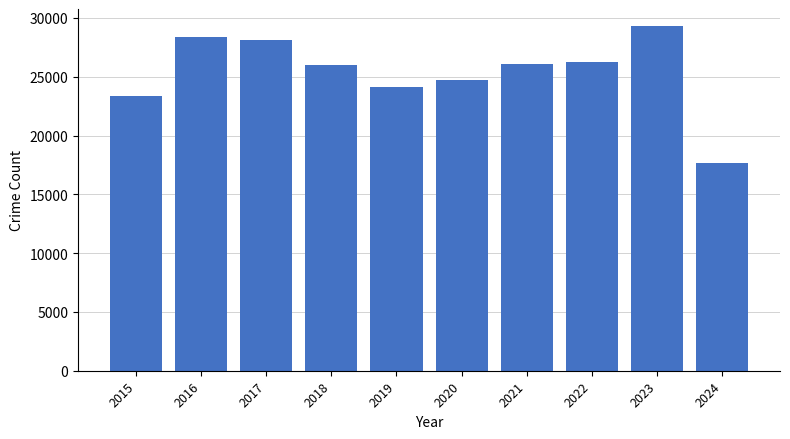

How many series are shown in this chart?

1